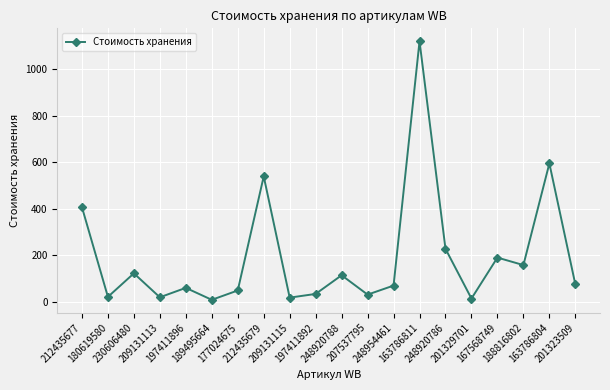

Count the number of values greater than 75.

10